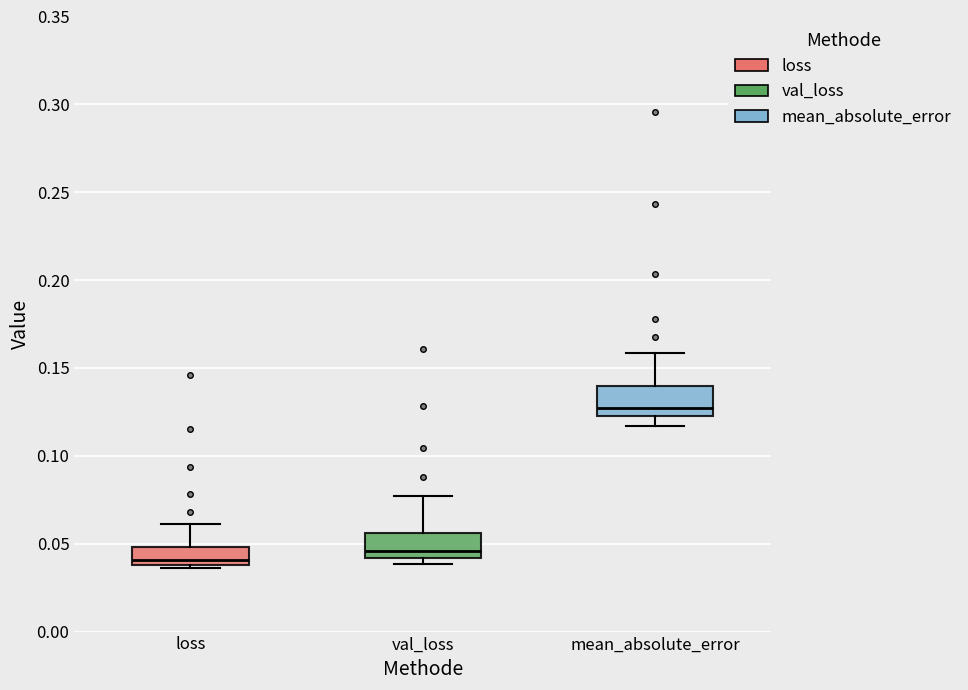

Reading left to right, read every box against the y-axis: the position of its median line, the range the box covers, and the ends of its whiskers. The values are not printed on the chart, so give them approximately, as read against the axis.

loss: median 0.040 (just above the box's lower edge), box 0.040 to 0.050, whiskers 0.035 to 0.060
val_loss: median 0.045, box 0.040 to 0.055, whiskers 0.040 (just below the box's lower edge) to 0.075
mean_absolute_error: median 0.125 (just above the box's lower edge), box 0.125 to 0.140, whiskers 0.115 to 0.160